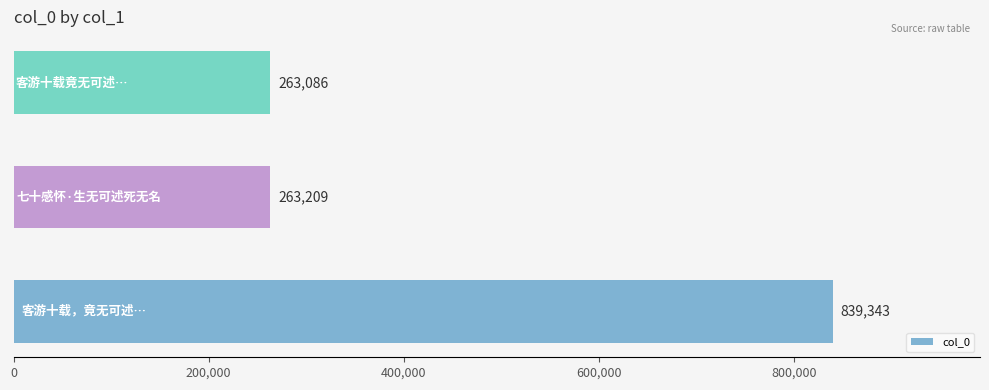

What is the sum of all values?

1365638